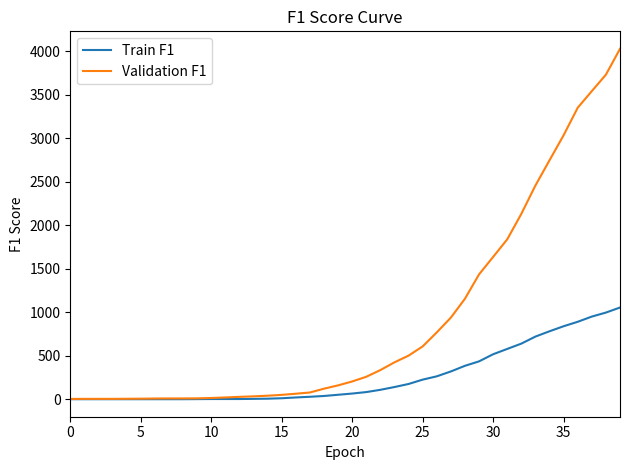

Which series has the largest range (max minus min)?

Validation F1